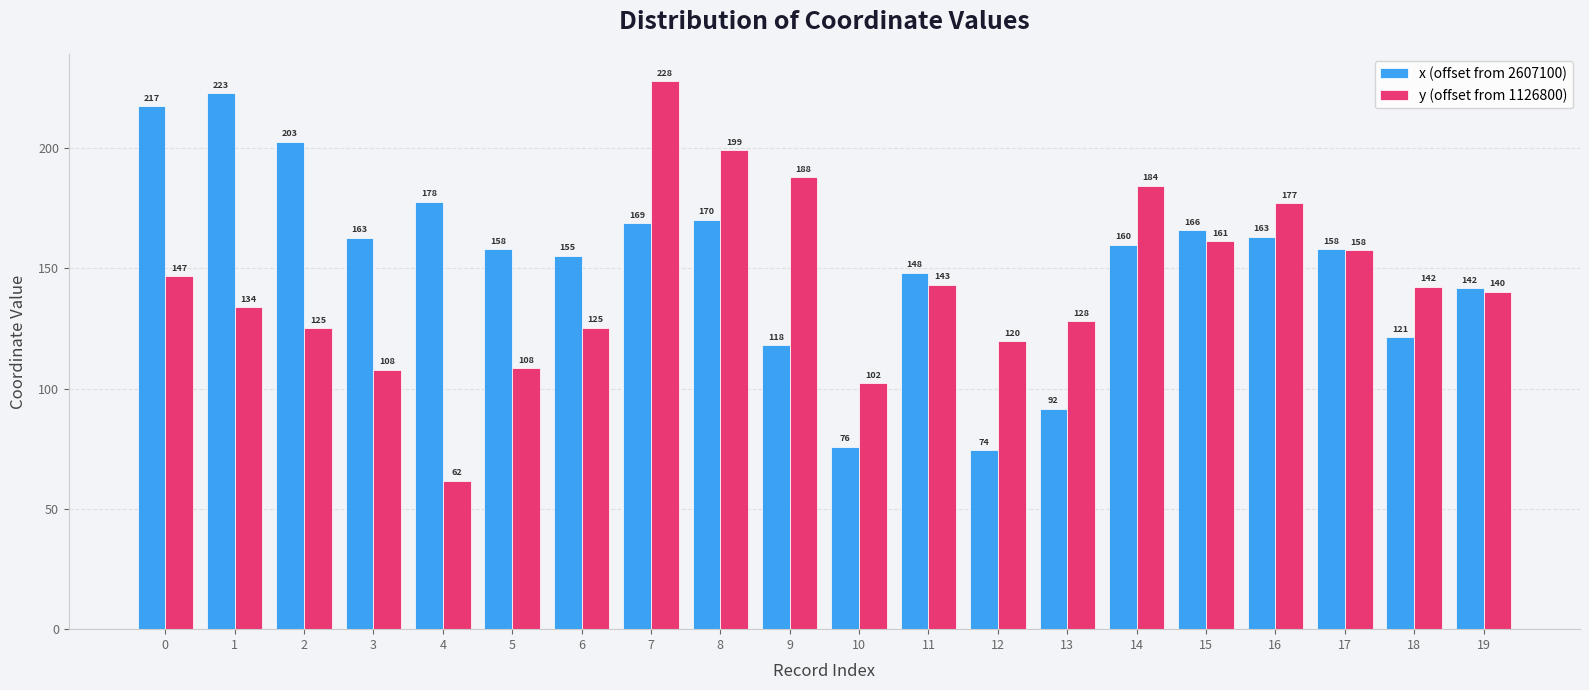

True or false: x (offset from 2607100) has a value of 74.3 at 12.

True